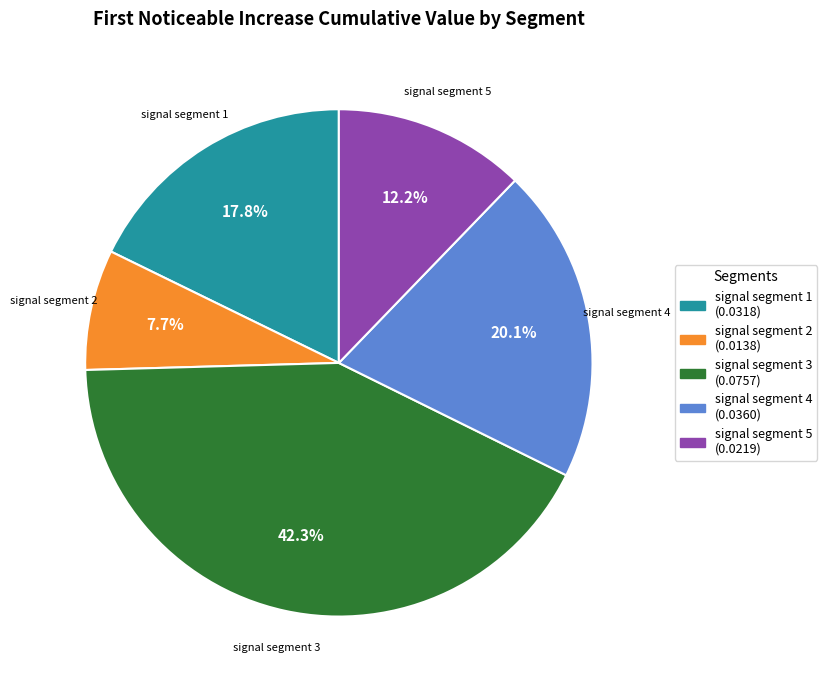

What is the smallest slice in the pie chart?

signal segment 2